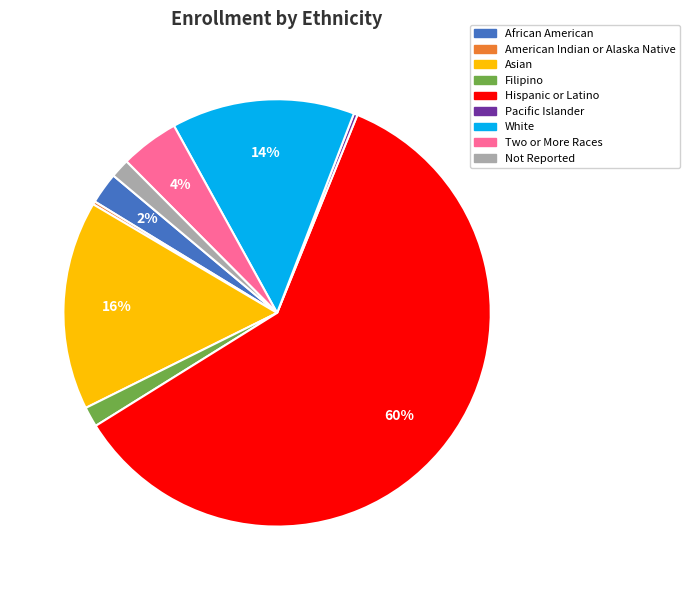

Is the sum of Filipino and Two or More Races greater than half?

No